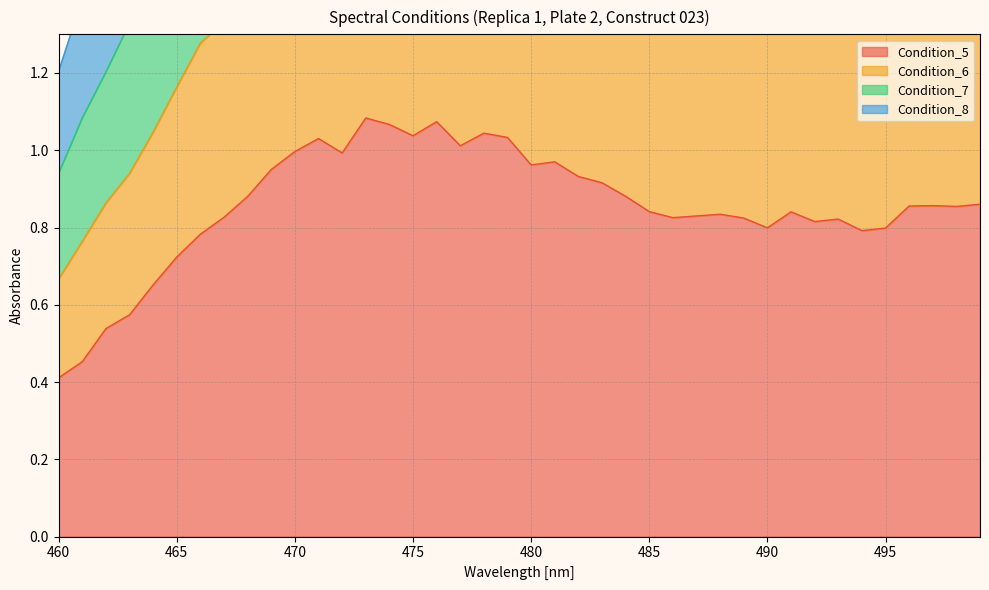

At which label does Condition_5 reach its minimum?

460